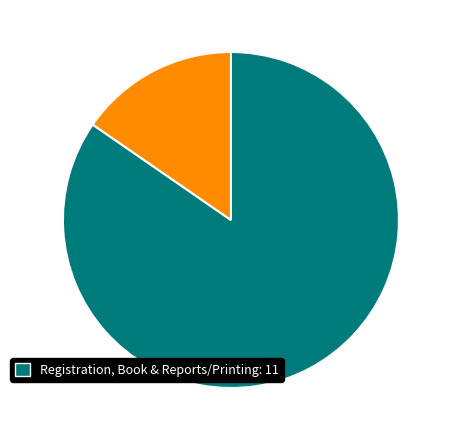

Is there any slice that represents more than half of the pie?

Yes